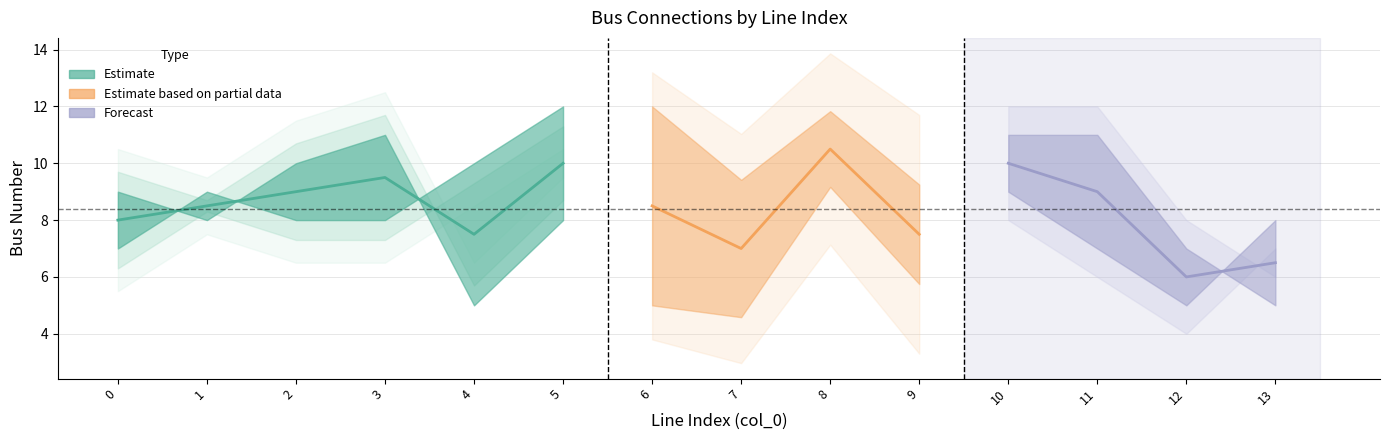

Reading left to right, what are all the values shown in this chart?

to_bus: 9	8	10	11	5	8	12	9	11	8	11	11	7	5
from_bus: 7	9	8	8	10	12	5	5	10	7	9	7	5	8